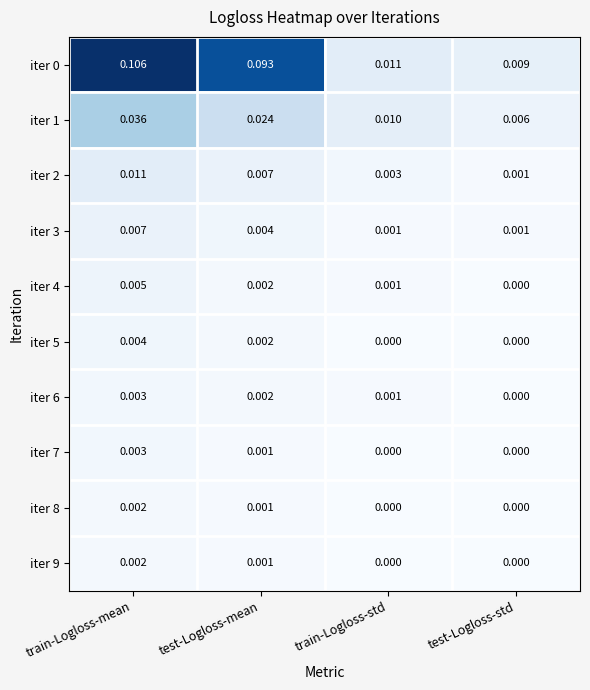

Which category has the highest value in the iter 3 series?

train-Logloss-mean